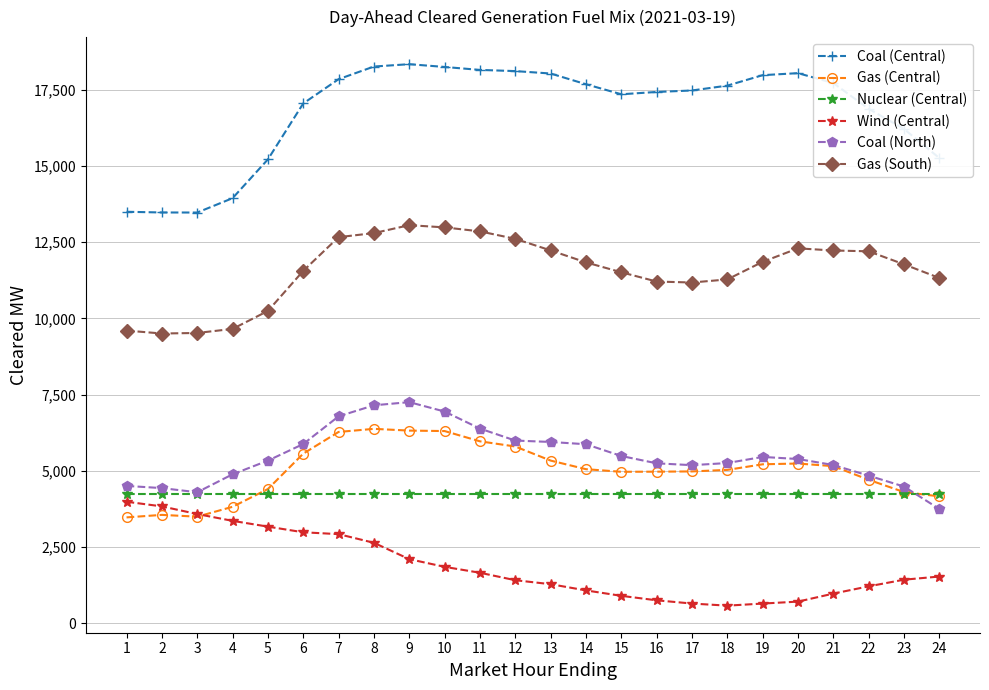

True or false: Coal (Central) and Coal (North) cross at least once.

False